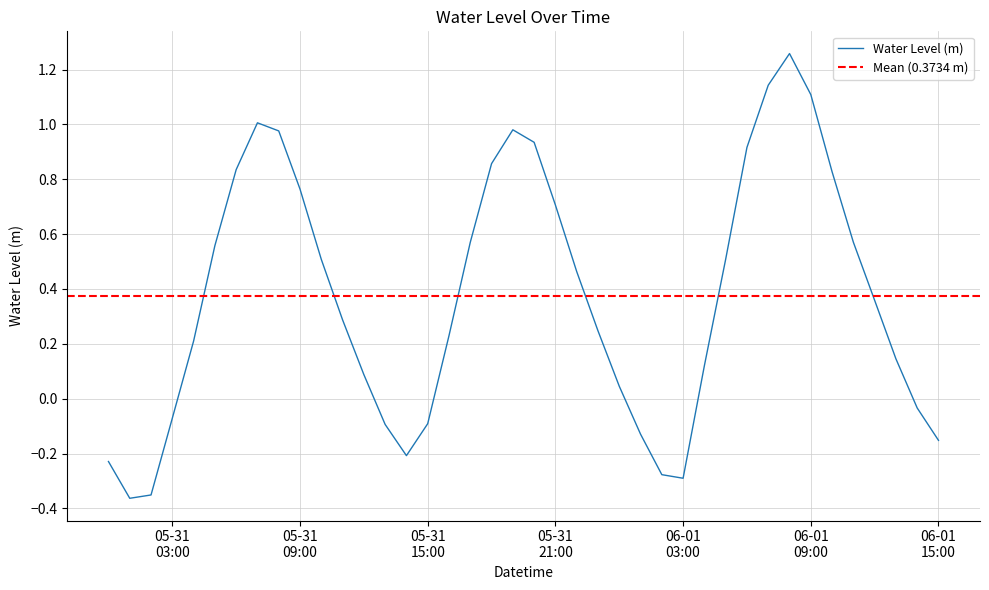

The value at 2023-05-31 00:00:00 is -0.1. True or false?

False